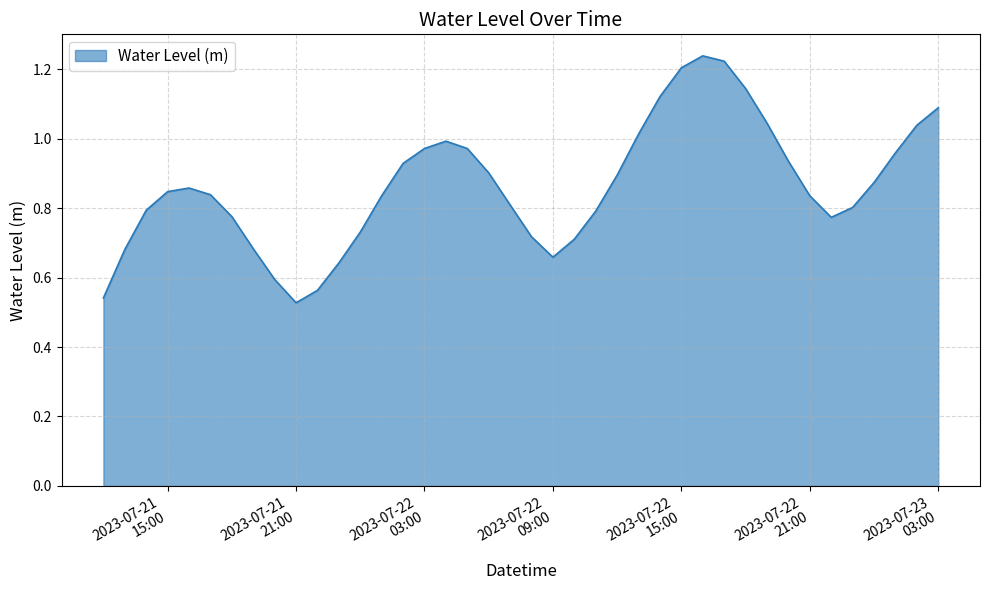

How many lines are shown in the chart?

1